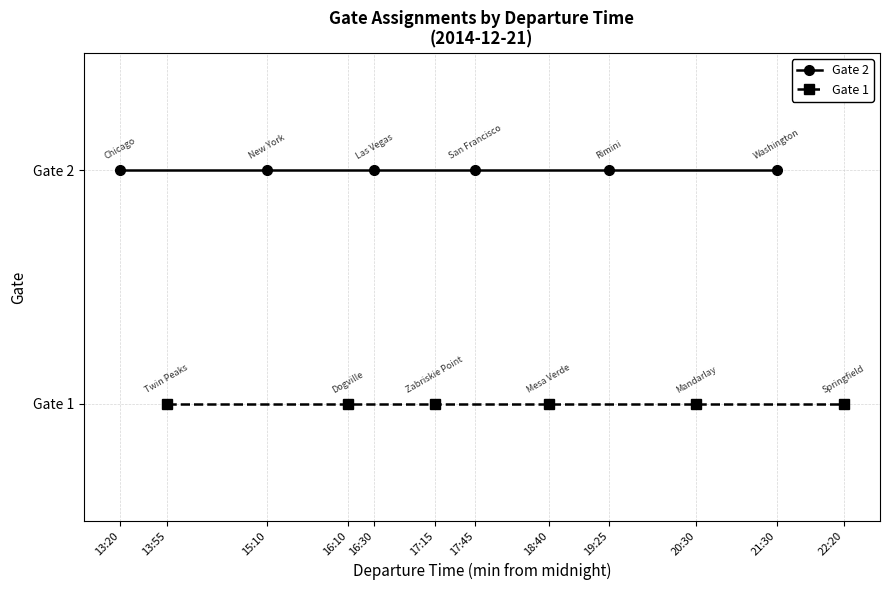

Which series has the largest total across all categories?

Gate 2